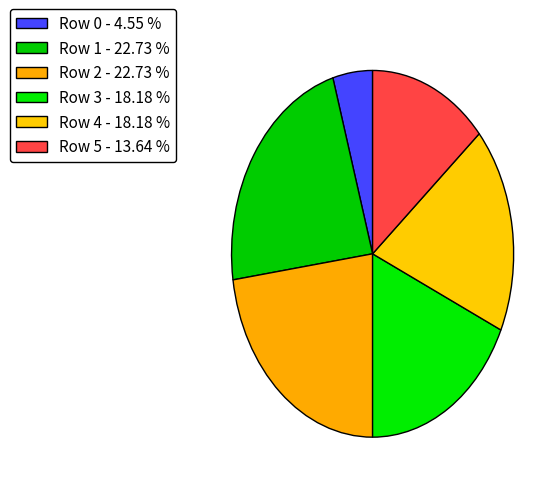

How many slices are in this pie chart?

6